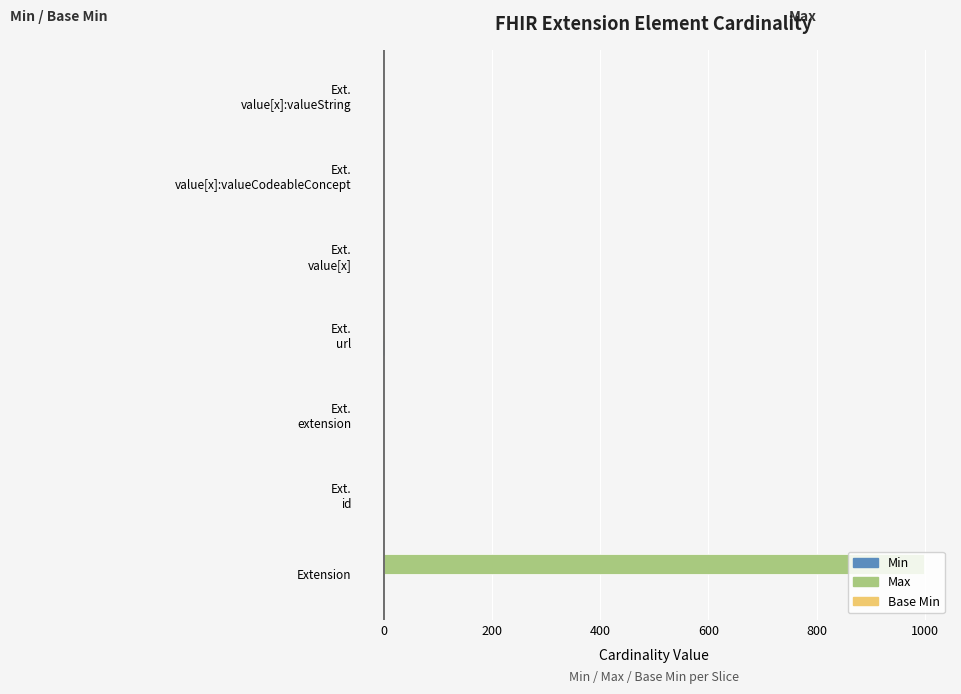

What is the sum of all Max values?

1004